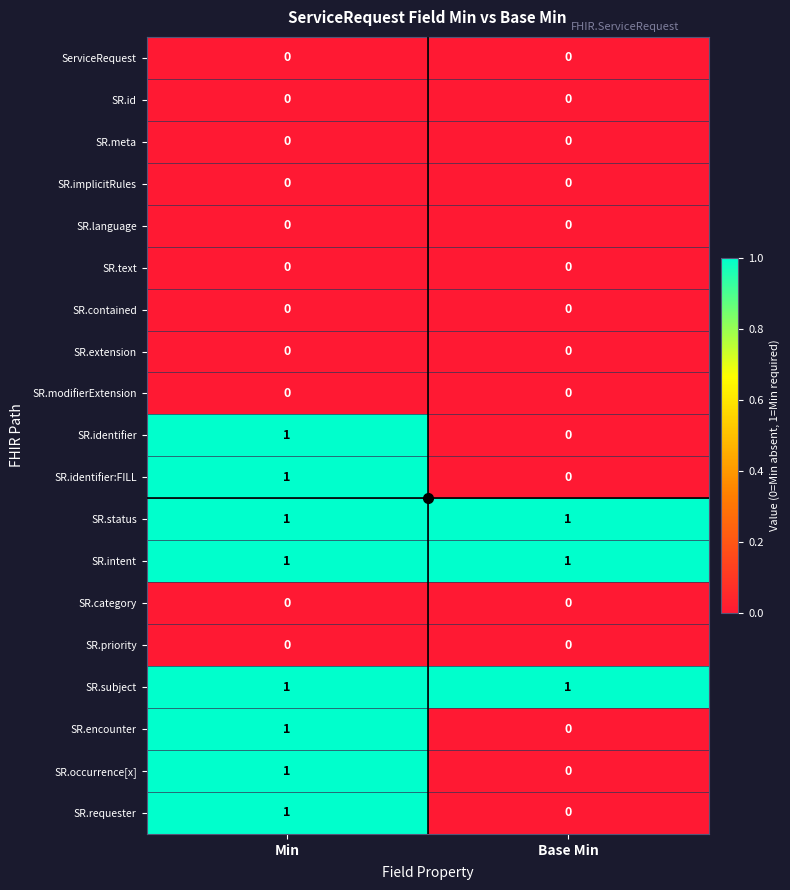

The SR.extension series shows 0 at Min. True or false?

True